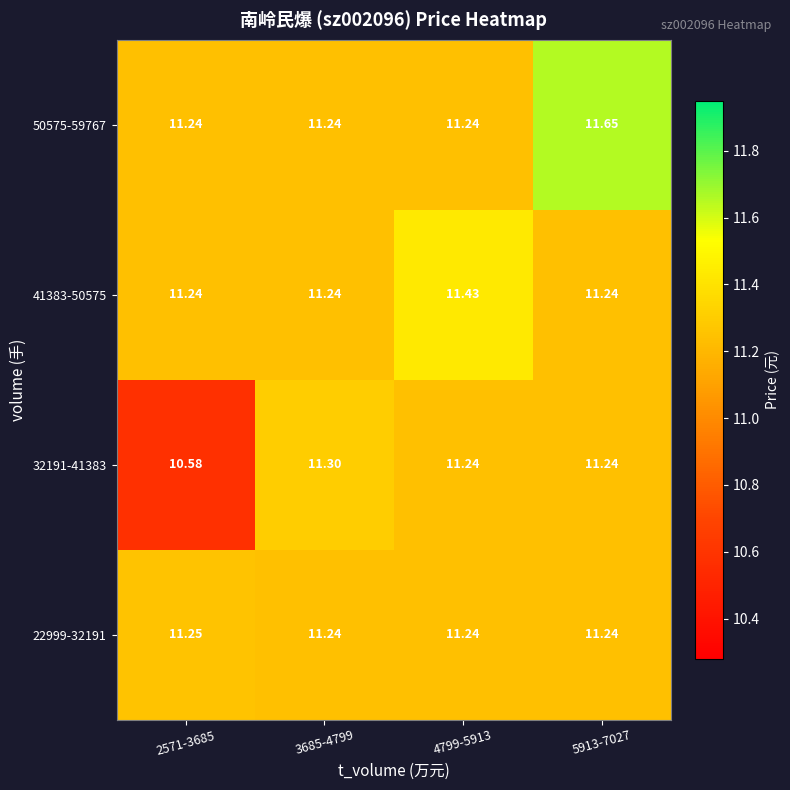

At how many categories does at least one series exceed 10?

4